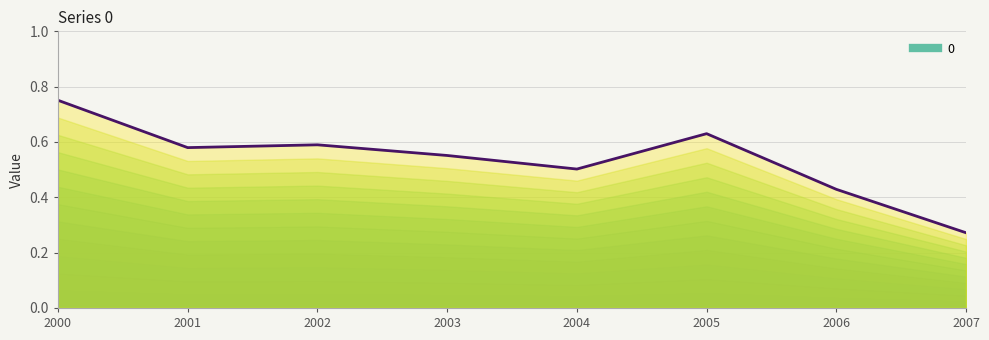

True or false: there are more than 2 points higher than both neighbors.

False